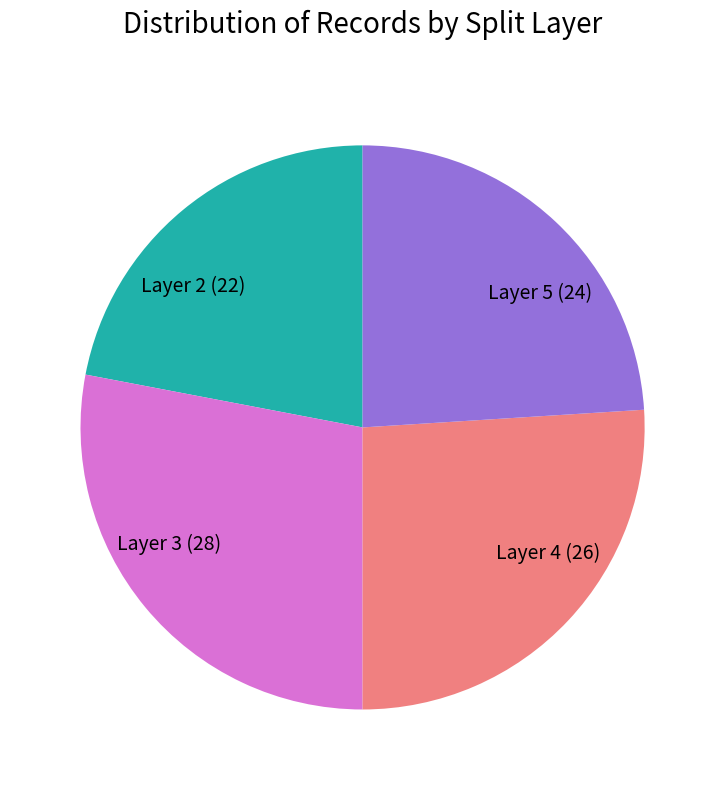

Is it true that Layer 3 (28) is 21% of the pie?

False